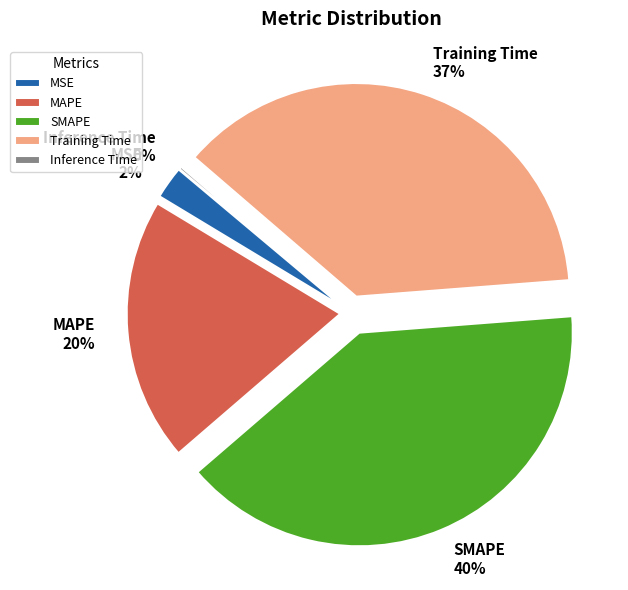

To the nearest percent, what portion does Training Time represent?

37%